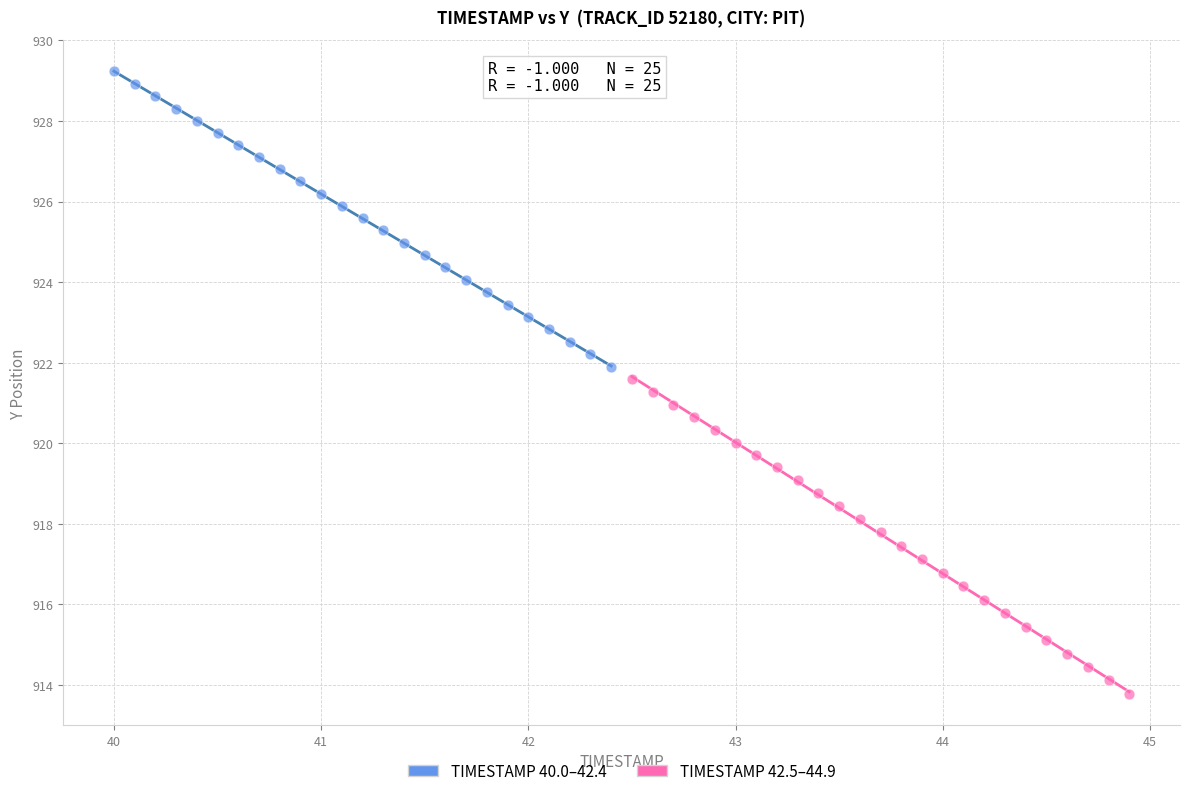

Which series has the widest spread of Y values?

TIMESTAMP 42.5–44.9